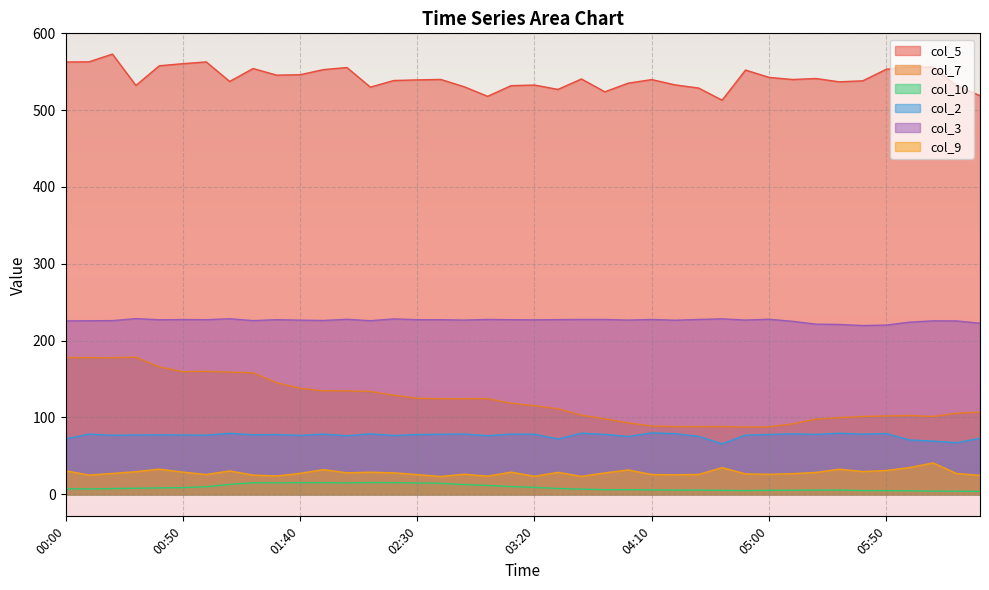

Reading left to right, list all the values displayed in this chart.

col_5: 562.7	562.9	573.0	532.2	557.8	560.5	562.8	537.4	554.2	545.6	546.1	552.8	555.5	530.0	538.6	539.4	540.0	530.5	518.0	531.9	532.7	527.0	540.6	523.9	535.2	539.8	532.9	528.8	513.0	552.2	542.7	539.9	541.2	536.9	538.2	553.2	555.9	556.1	531.8	518.9
col_7: 178.0	177.9	177.8	178.5	165.8	159.6	160.1	159.1	158.1	145.3	137.9	134.7	134.7	133.9	128.9	125.0	124.4	124.4	124.6	118.6	115.4	111.3	103.0	98.2	93.0	88.9	88.1	88.1	88.2	87.6	87.9	91.6	97.9	99.8	101.3	102.0	102.6	101.3	105.6	106.9
col_10: 7.2	7.0	7.5	7.9	8.4	8.7	9.9	13.0	15.1	15.0	15.2	15.2	14.9	15.3	15.3	14.8	14.4	12.7	11.6	10.1	9.0	7.6	6.8	6.0	6.0	5.8	5.5	5.5	5.2	4.9	5.3	5.3	5.5	5.5	4.9	4.8	4.6	4.1	4.1	3.8
col_2: 72.1	78.4	76.9	77.2	77.5	77.2	77.0	79.4	77.5	77.8	76.7	78.4	76.2	78.7	76.6	77.8	78.2	78.5	76.3	78.4	78.2	72.0	79.6	78.0	75.3	80.0	79.0	75.5	65.7	77.1	77.9	78.8	78.0	79.5	78.4	79.1	70.7	69.3	67.2	72.9
col_3: 225.7	225.9	226.1	228.7	227.2	227.5	227.3	228.5	226.1	227.3	226.7	226.3	227.8	226.0	228.3	227.3	227.3	226.8	227.6	227.3	227.1	227.4	227.6	227.6	226.8	227.6	226.6	227.6	228.4	226.8	227.9	225.2	221.5	221.1	219.7	220.3	224.1	225.8	225.7	222.7
col_9: 30.7	25.1	27.2	29.5	32.8	28.9	25.8	30.5	25.0	23.9	27.3	32.2	28.0	28.8	28.0	25.7	23.2	26.2	23.7	28.9	23.5	28.6	23.4	27.9	31.8	25.8	25.4	25.9	34.8	26.6	26.1	26.9	28.5	32.7	29.7	31.0	34.9	40.9	27.1	24.7